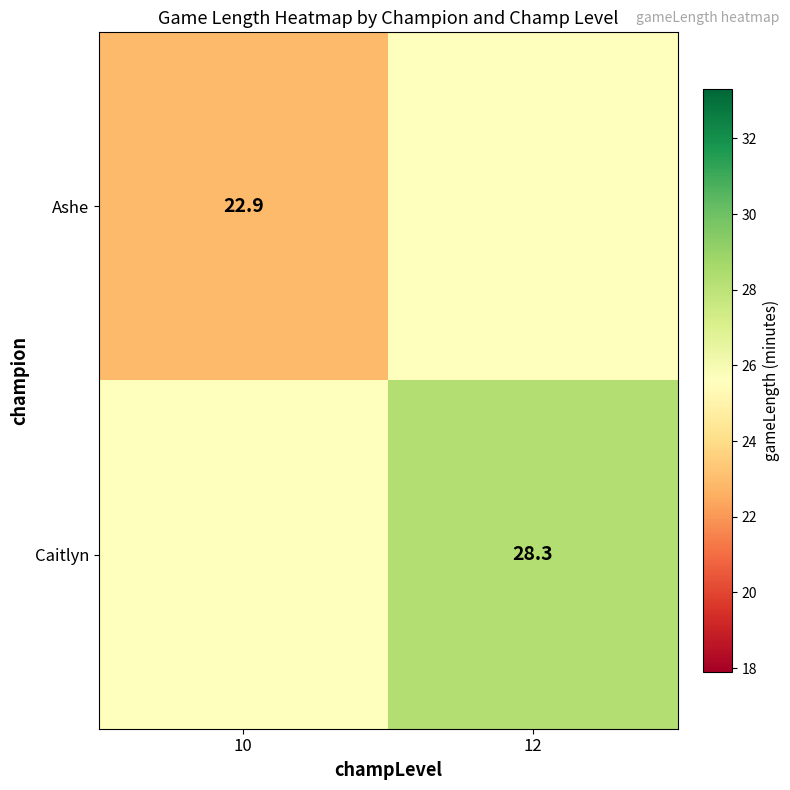

The value of Ashe at 10 is 22.9. True or false?

True